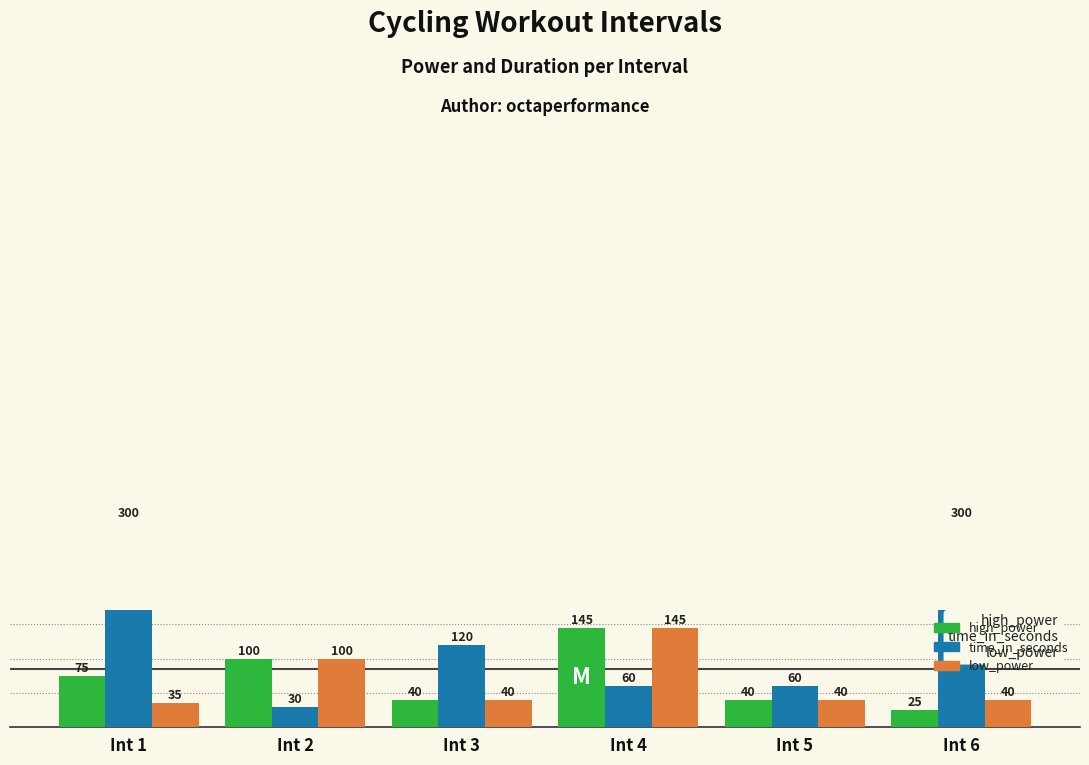

Is it true that high_power equals 13 at Int 3?

False